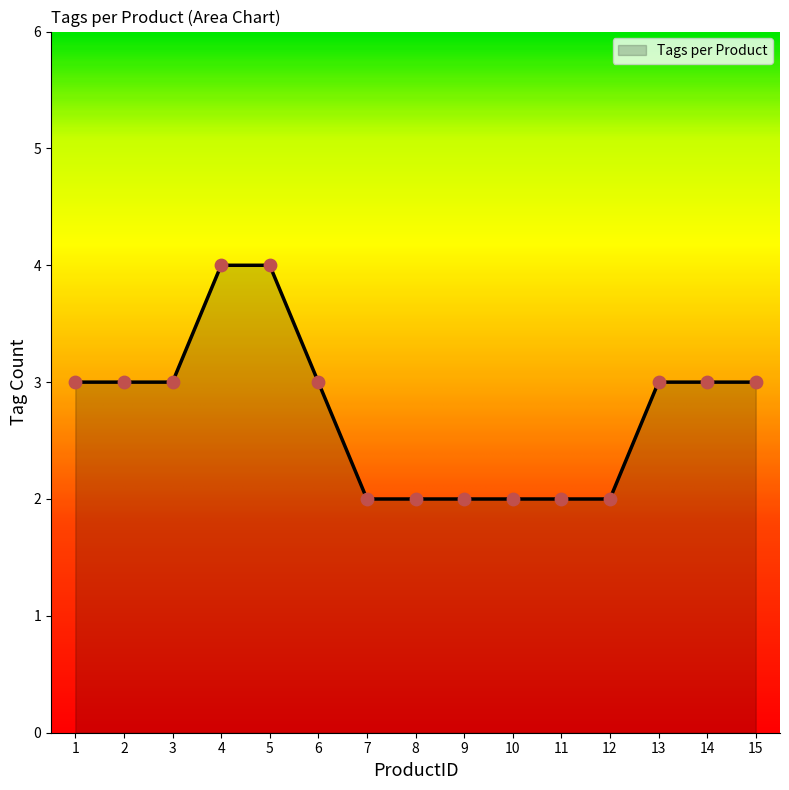

Approximately how many times larger is the value at 3 compared to 13?

1.0